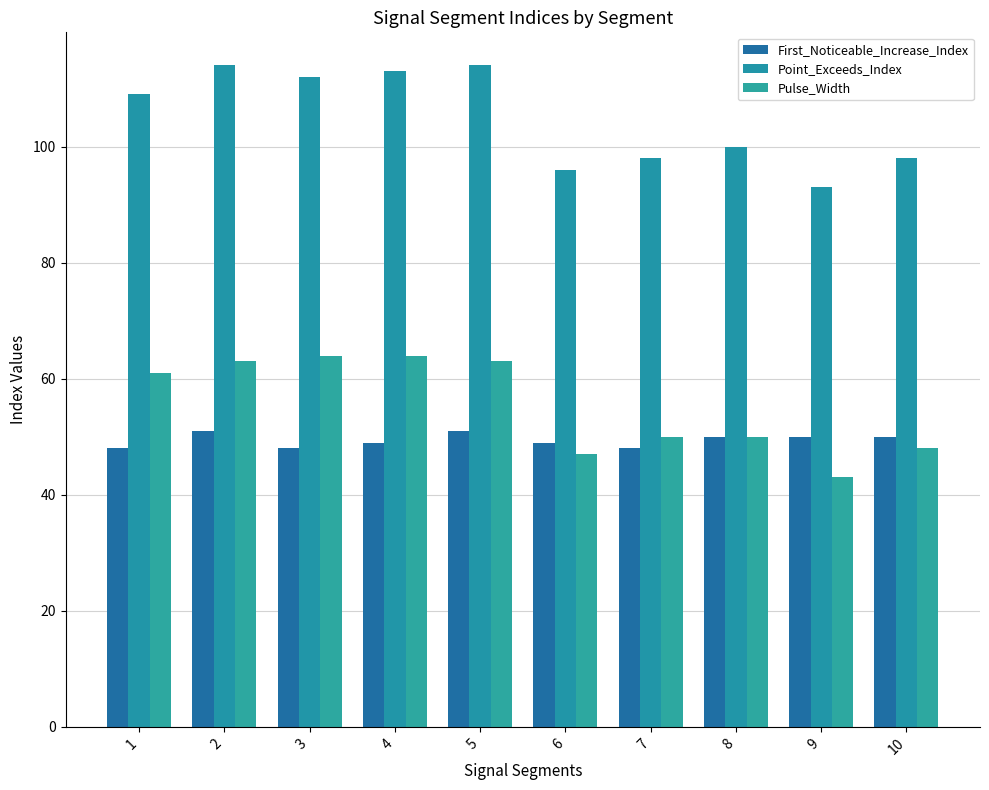

Reading left to right, list all the values displayed in this chart.

First_Noticeable_Increase_Index: 48	51	48	49	51	49	48	50	50	50
Point_Exceeds_Index: 109	114	112	113	114	96	98	100	93	98
Pulse_Width: 61	63	64	64	63	47	50	50	43	48